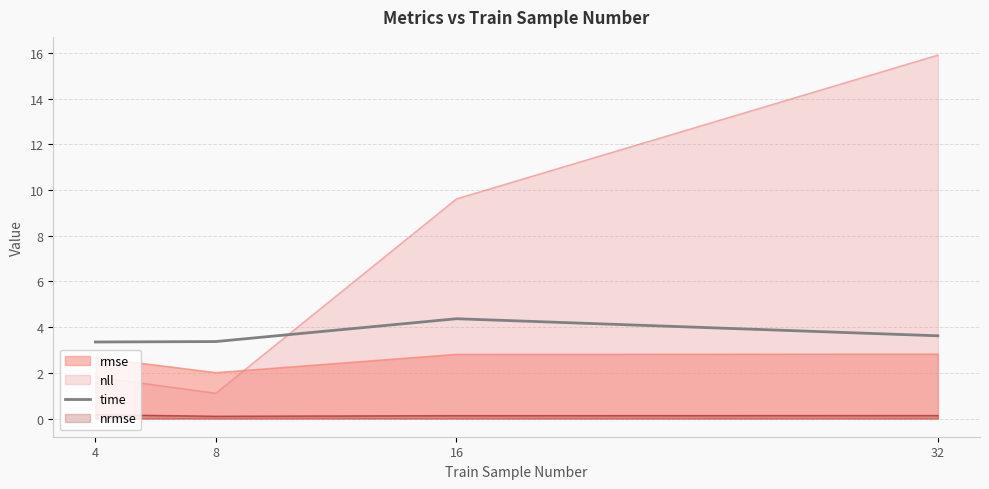

How many interior local peaks (higher than both neighbors) does the data have?

1